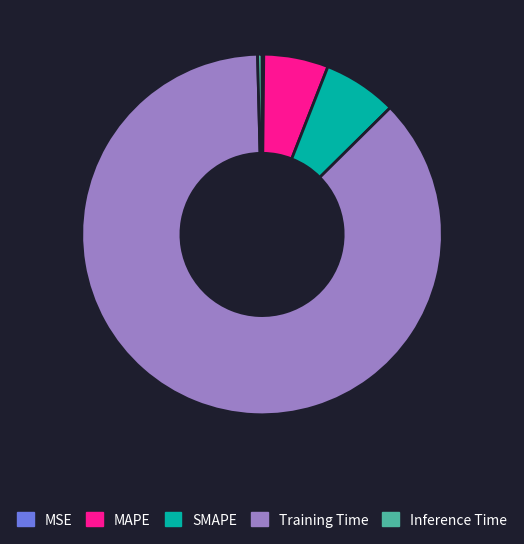

What is the largest slice in the pie chart?

Training Time